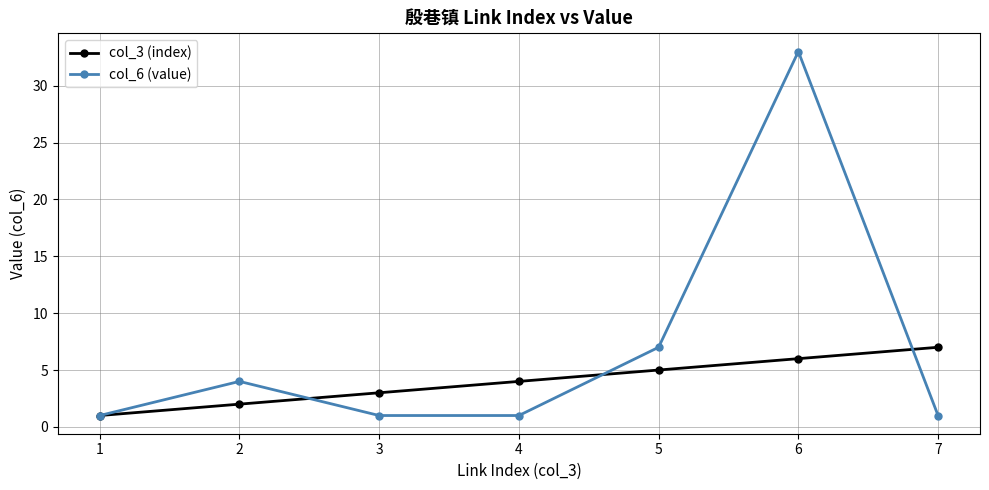

What is the value of the col_6 (value) point at the 7th from the left?

1